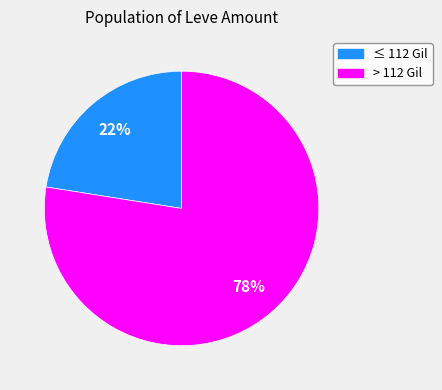

How many segments does this pie chart have?

2